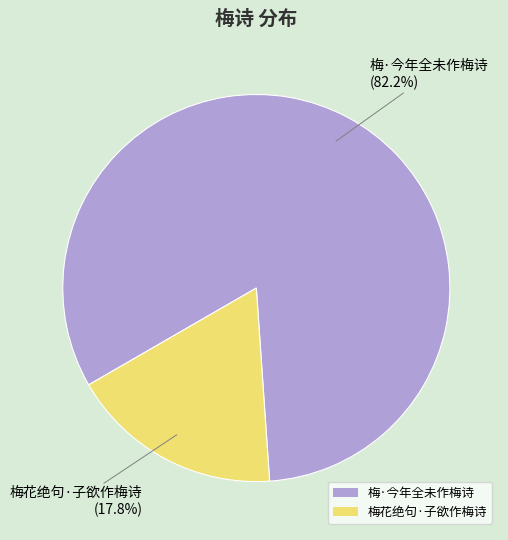

Rank the categories by value from lowest to highest.

梅花绝句·子欲作梅诗, 梅·今年全未作梅诗